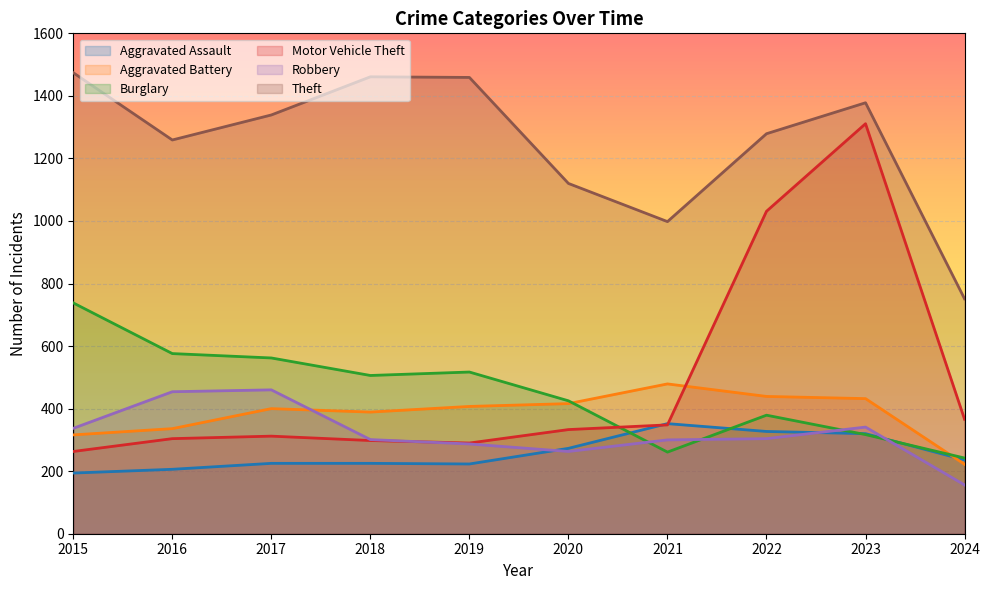

True or false: Aggravated Battery and Theft intersect in this chart.

False